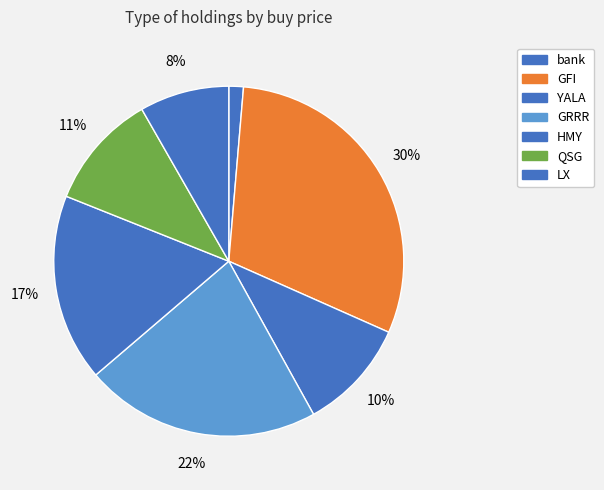

Does YALA account for over 50% of the chart?

No